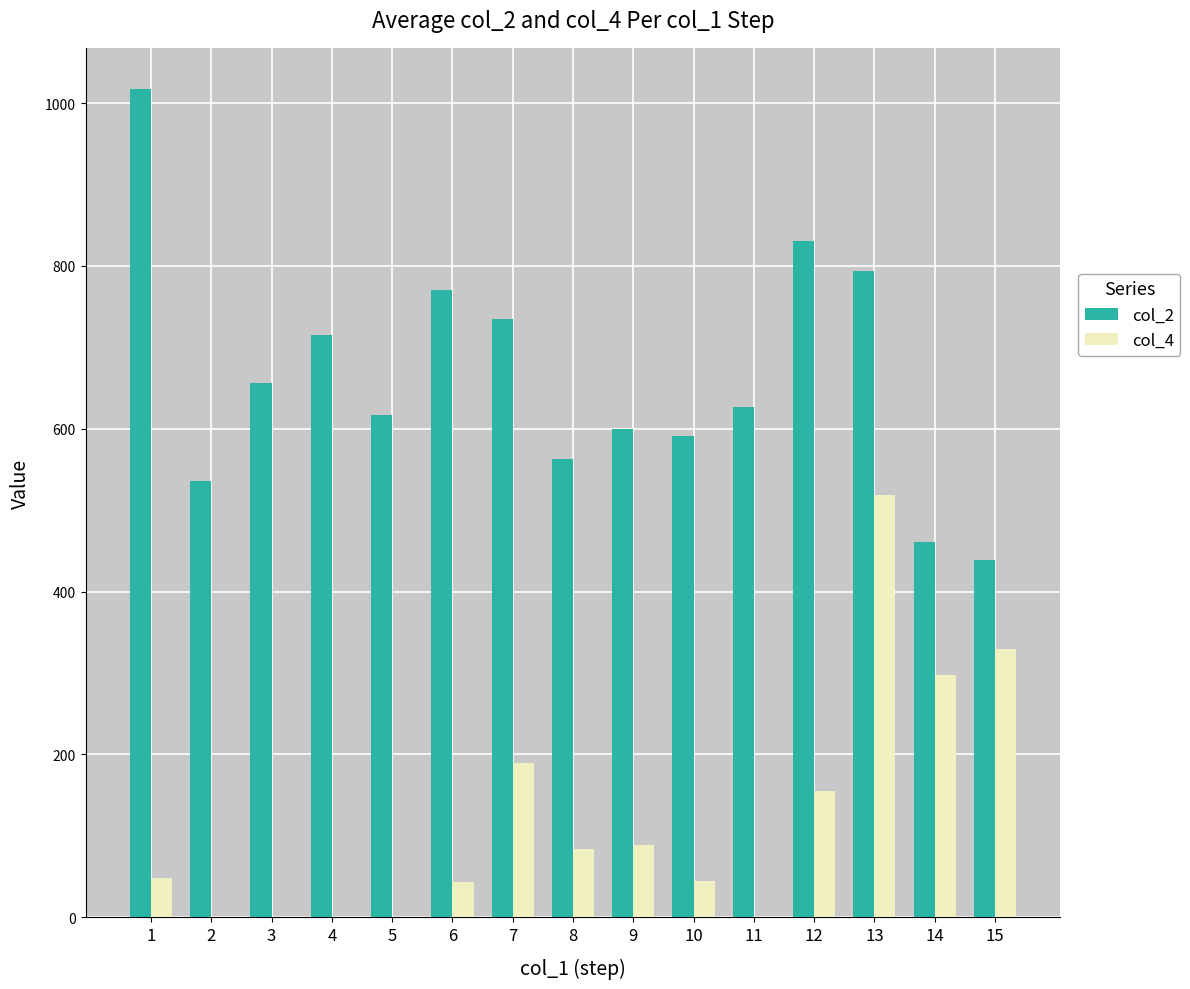

What is the sum of the col_2 values at 6 and 14?

1232